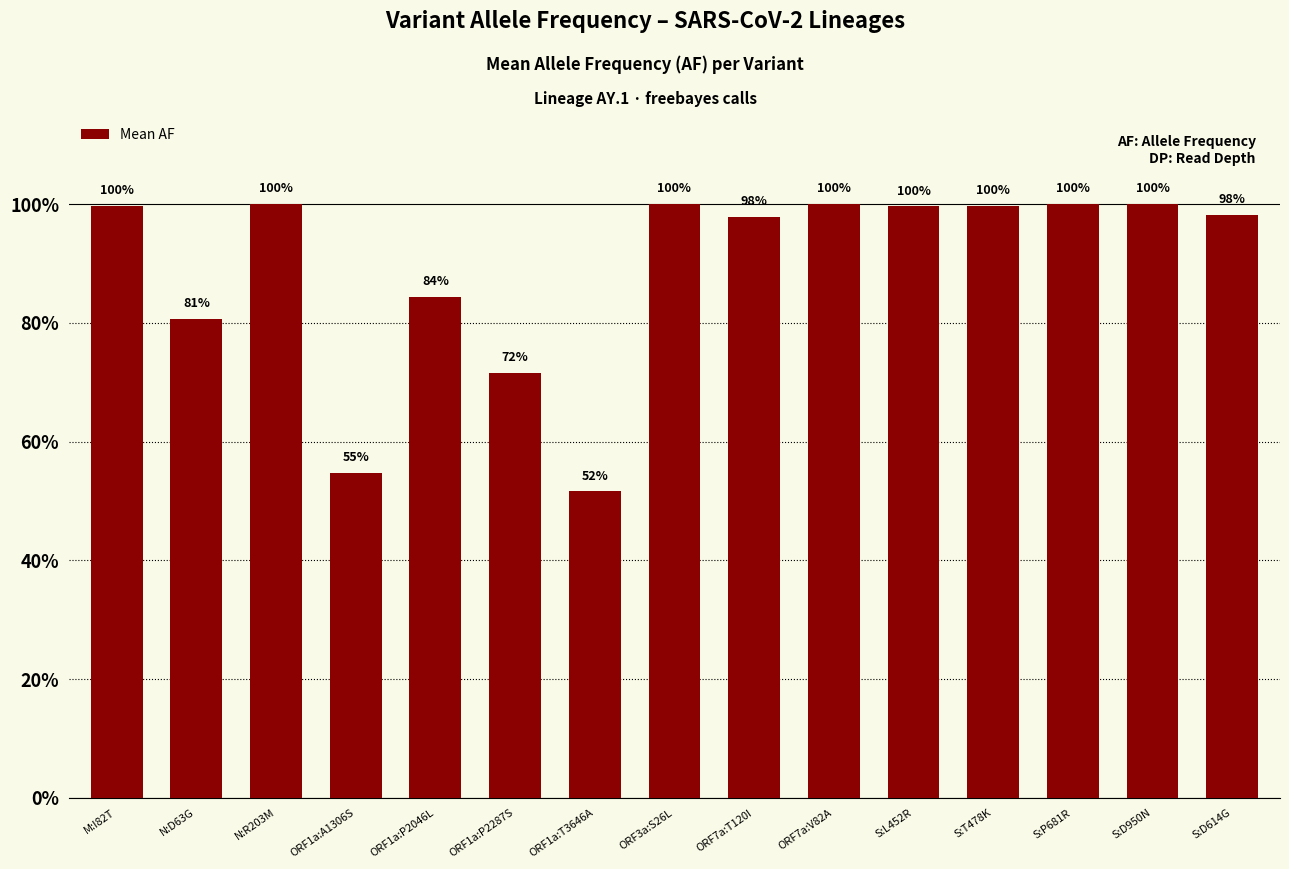

Does the chart contain any negative values?

No